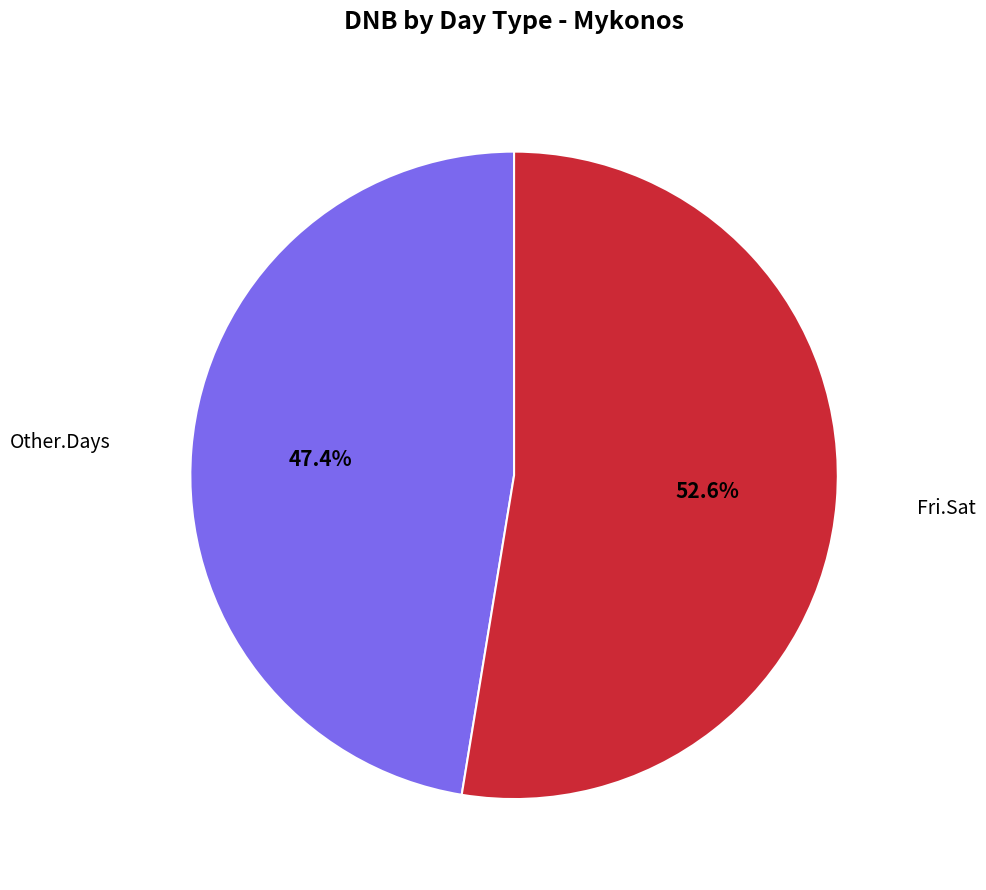

Is there a majority slice in this chart?

Yes